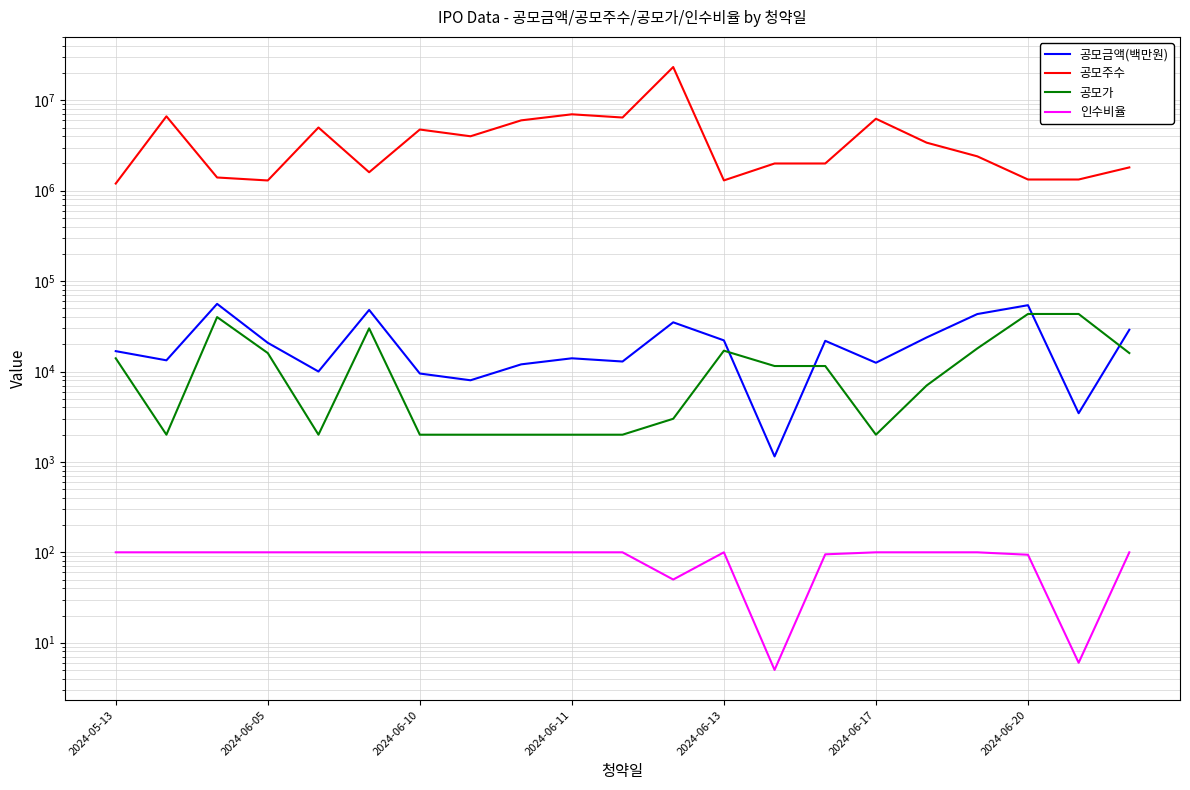

What is the value of the 공모주수 point at the 10th from the left?

7000000.0